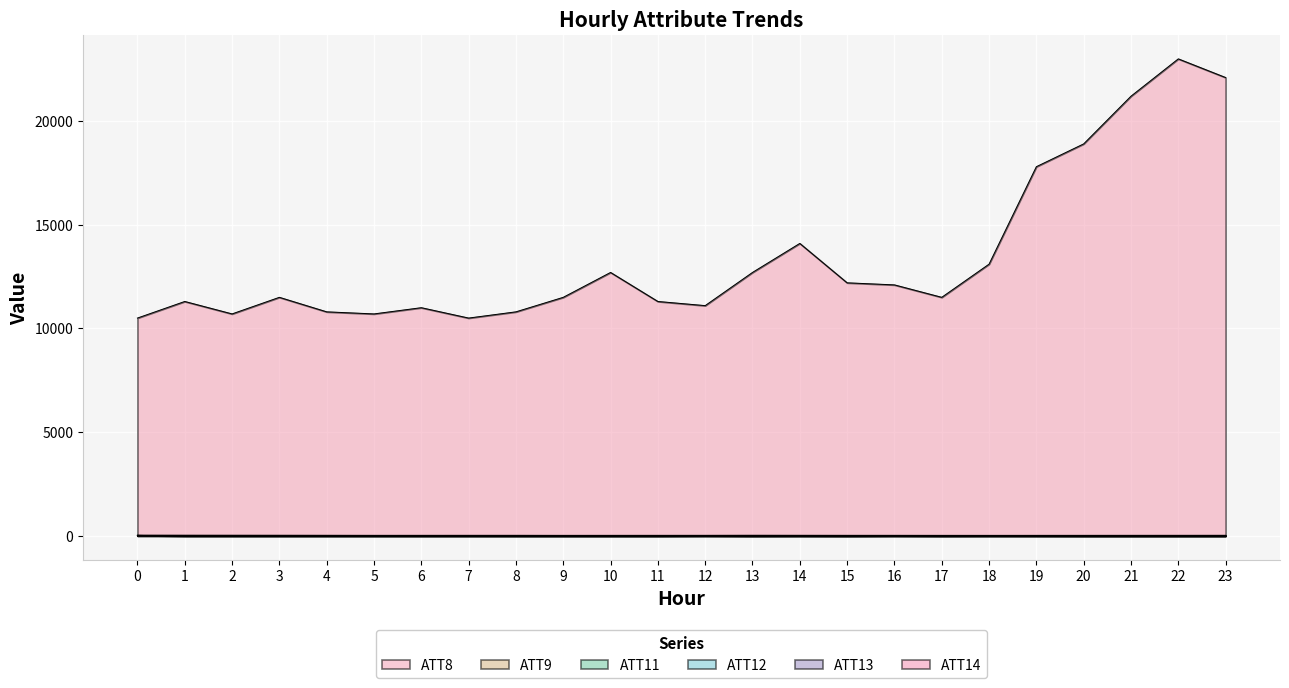

True or false: ATT14 has more than 2 points higher than both neighbors.

True